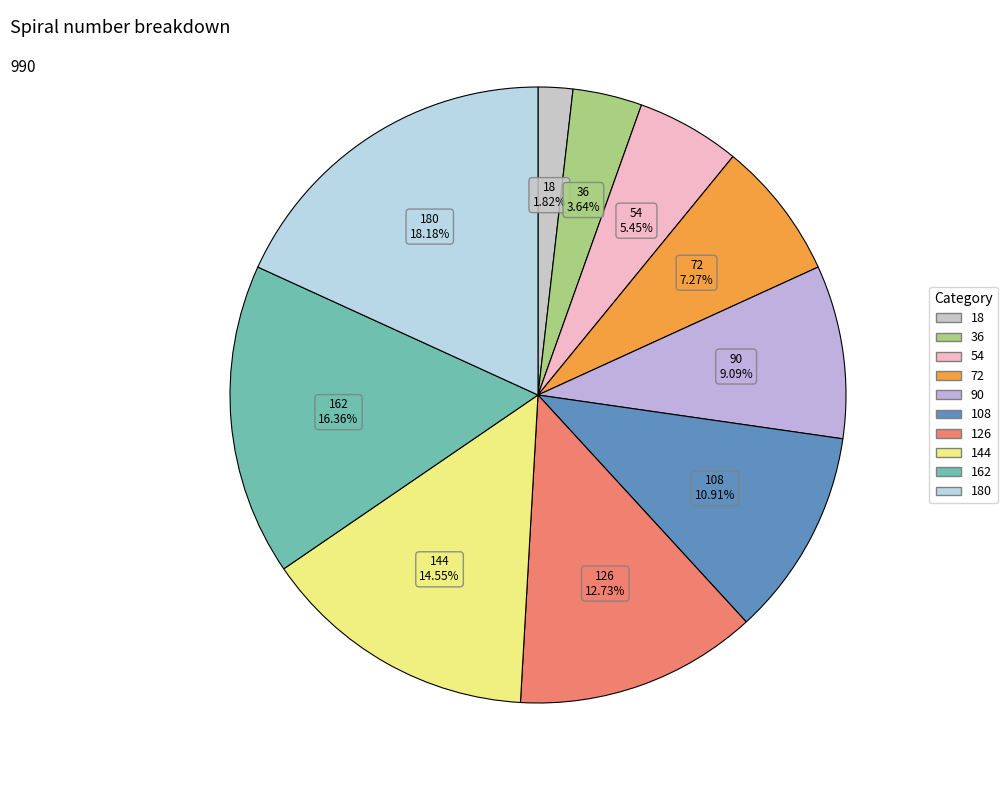

How many slices are in this pie chart?

10